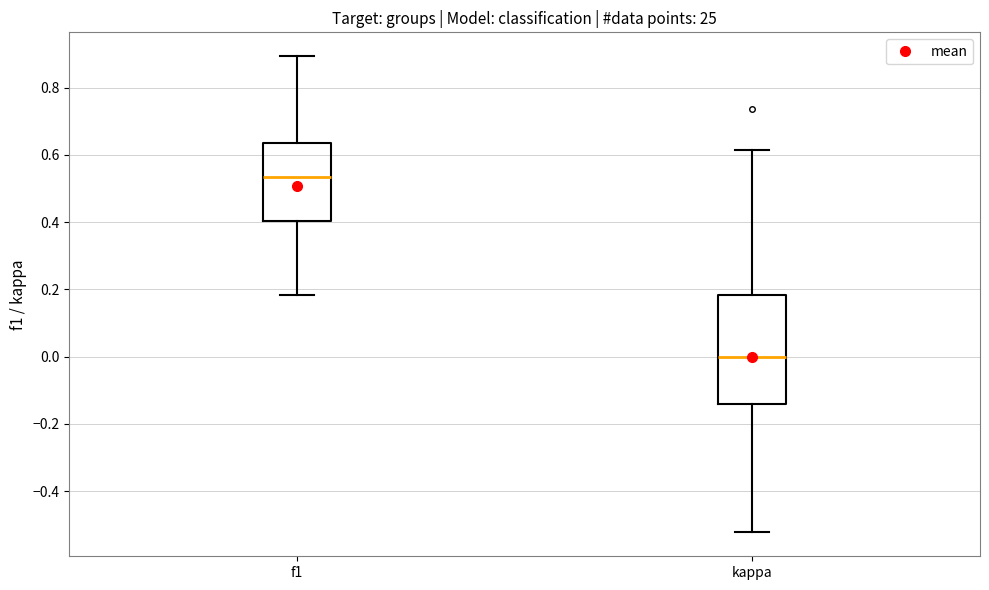

Where does the upper whisker of the box for f1 end on the y-axis? The values are not printed on the chart, so give them approximately, as read against the axis.

0.90